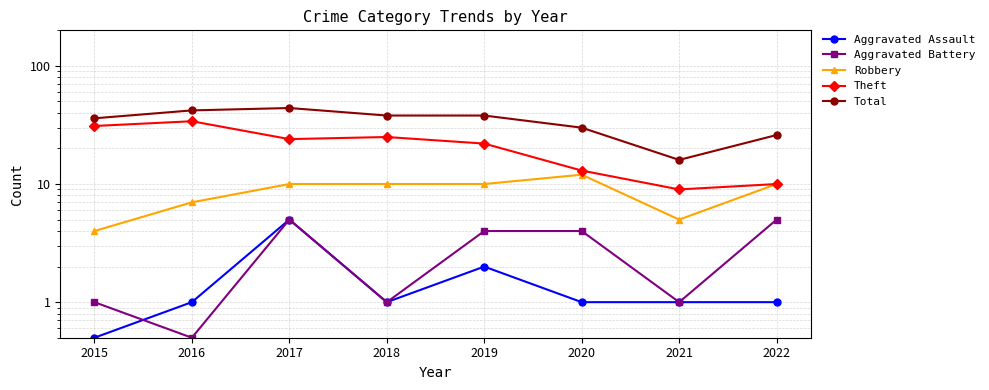

How many lines are shown in the chart?

5